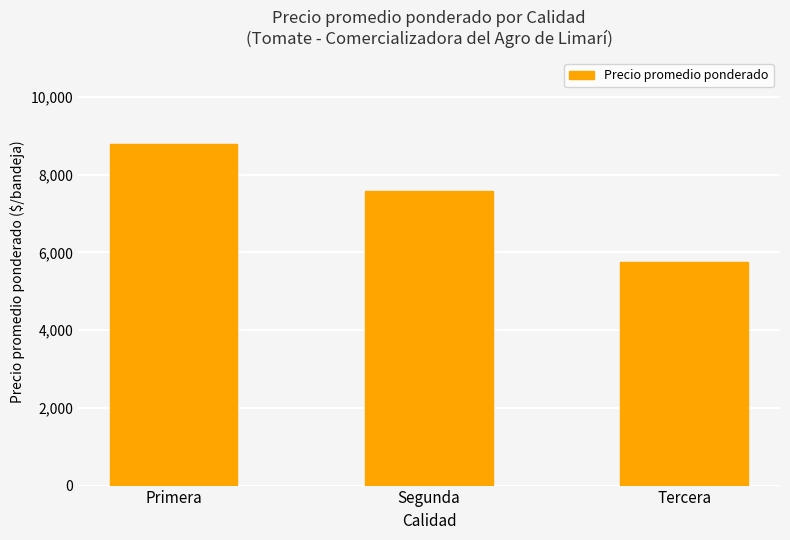

What is the value of the 1st bar from the left?

8791